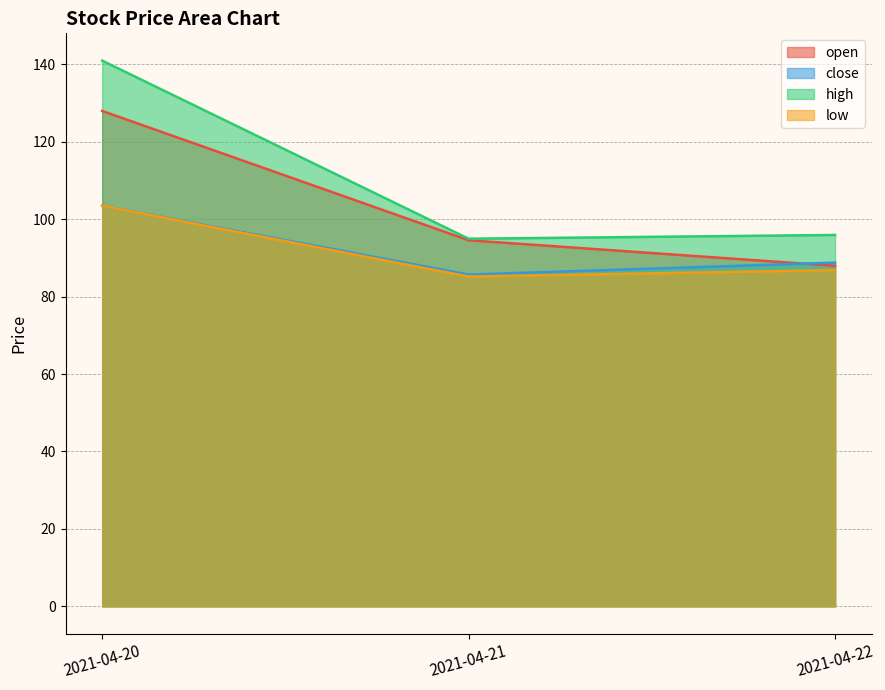

Where is close nearest to the value 94?

2021-04-22